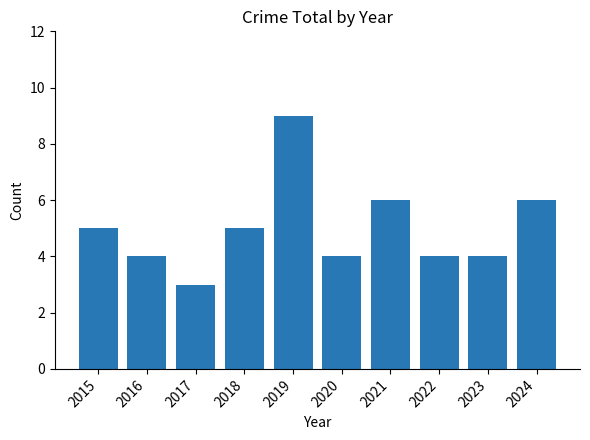

What is the change in value from 2017 to 2022?

+1